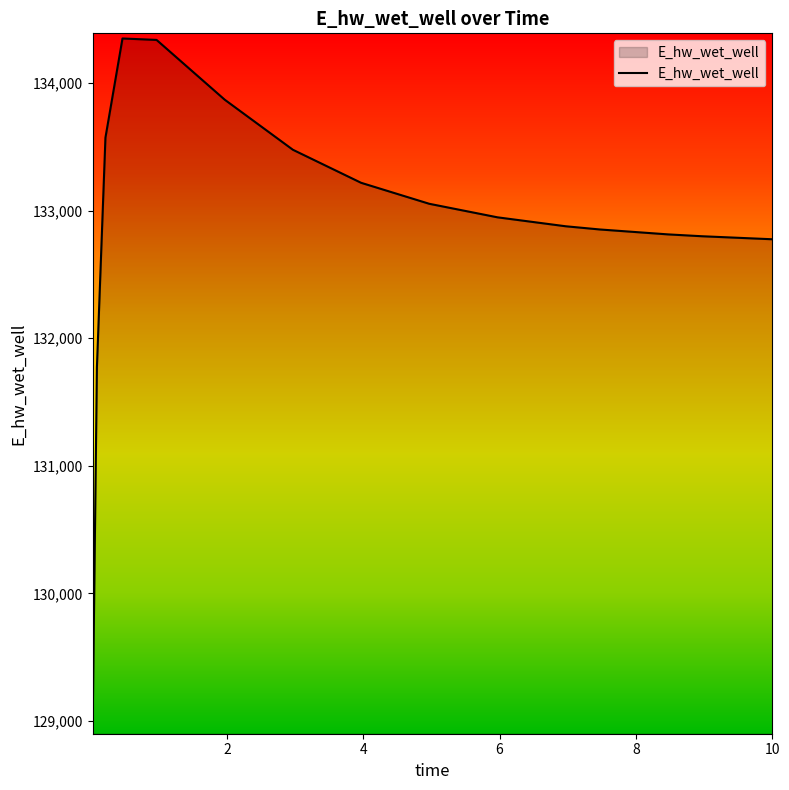

What is the minimum value shown in the chart?

128965.9